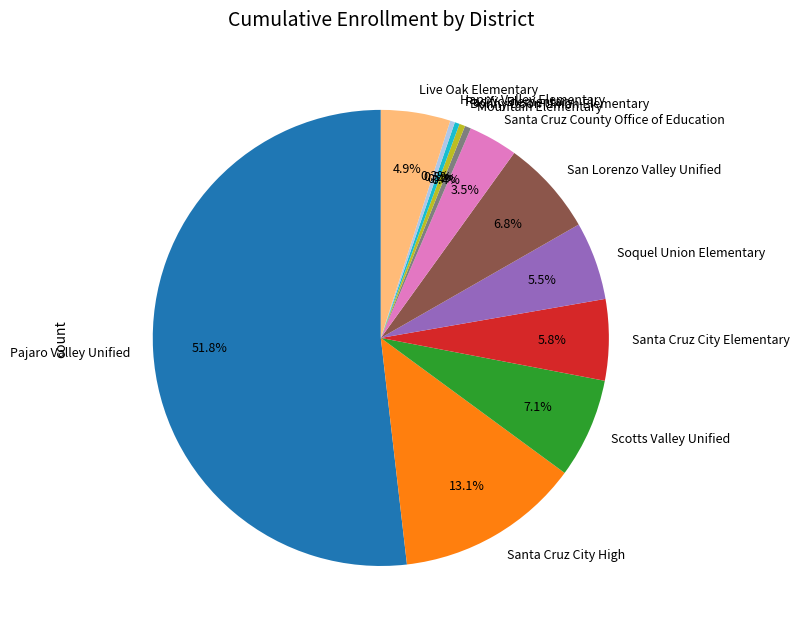

Is the sum of Santa Cruz City Elementary and Pacific Elementary greater than half?

No